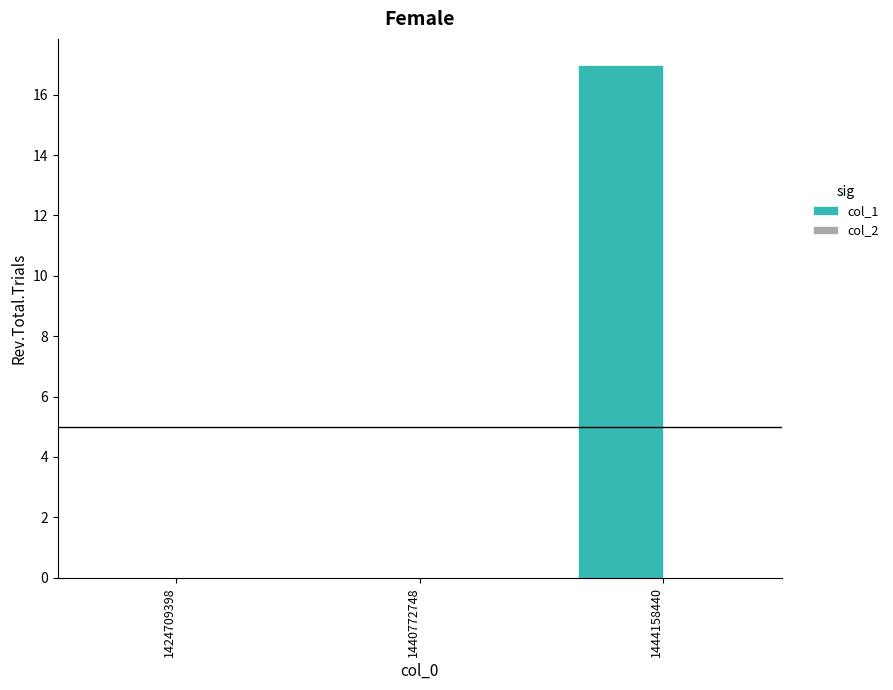

Reading left to right, transcribe all the data shown in this chart.

1424709398=0	1440772748=0	1444158440=17